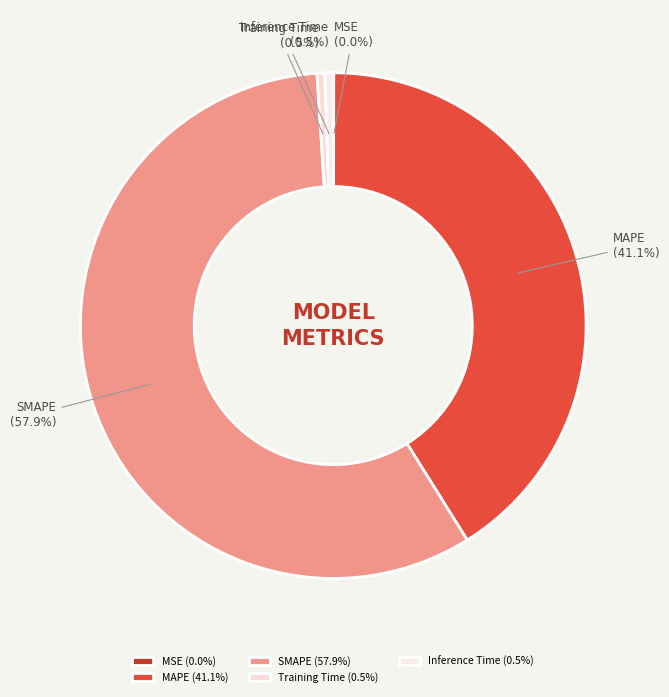

To the nearest percent, what percentage of the pie is MAPE?

41%